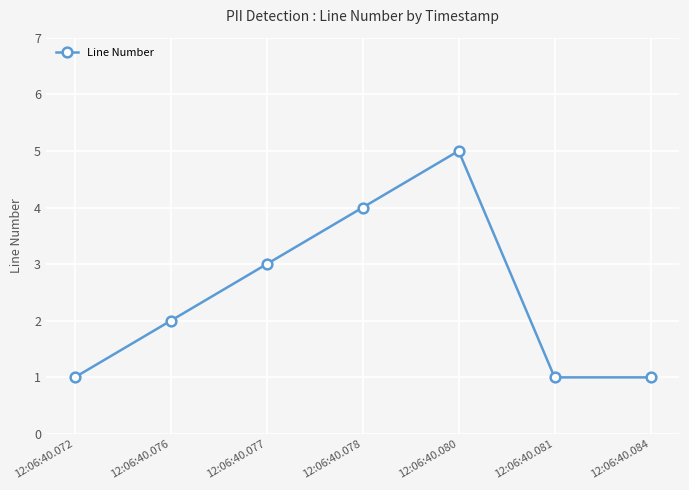

How many lines are shown in the chart?

1